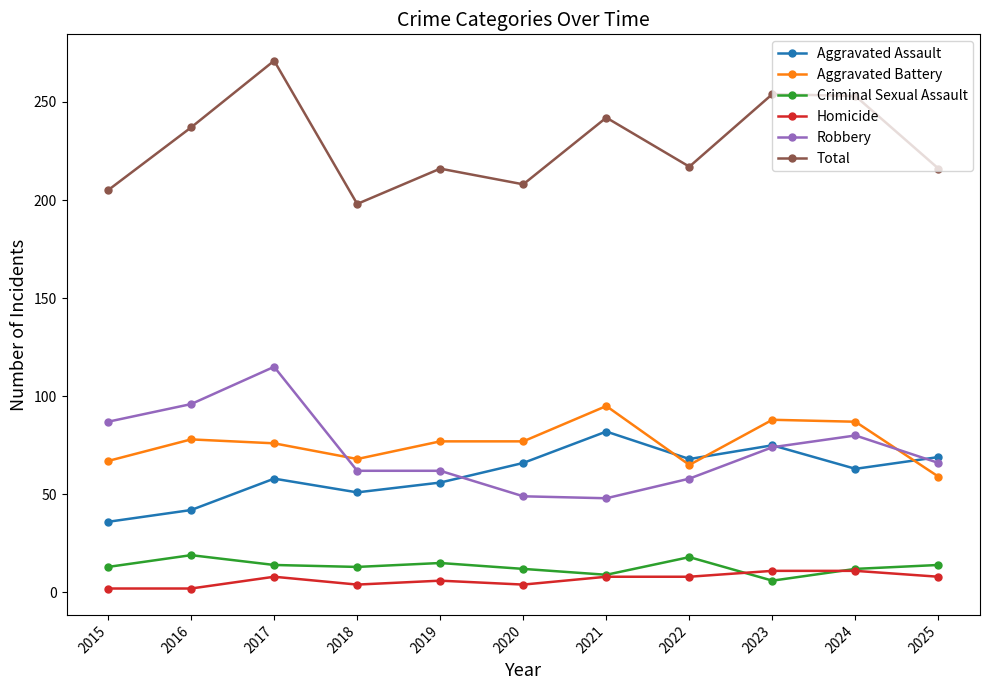

What are all the series names shown in the legend?

Aggravated Assault, Aggravated Battery, Criminal Sexual Assault, Homicide, Robbery, Total